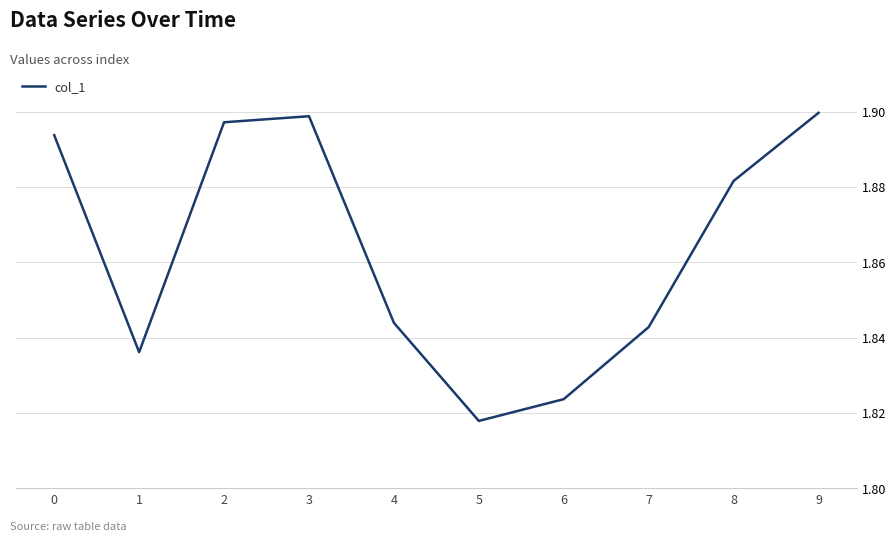

Where is the data nearest to the value 1?

5